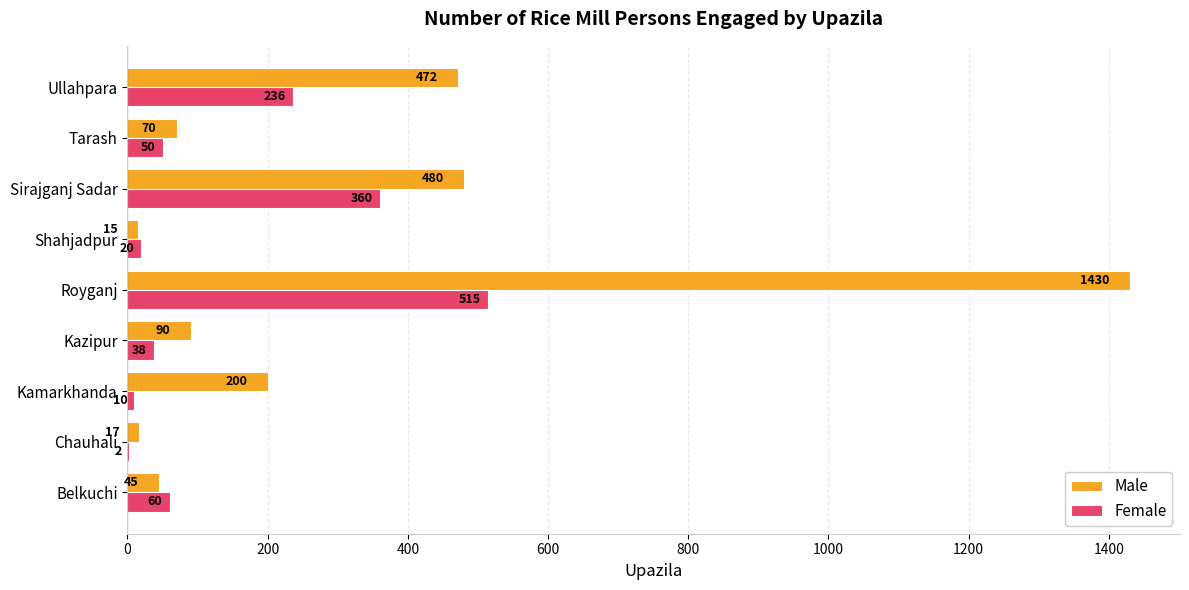

What is the sum of all Male values?

2819